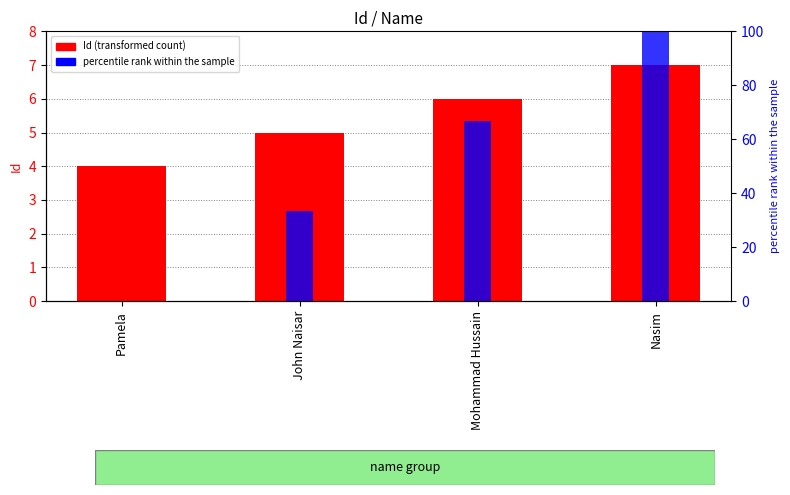

The percentile rank within the sample series shows 33.3 at John Naisar. True or false?

True